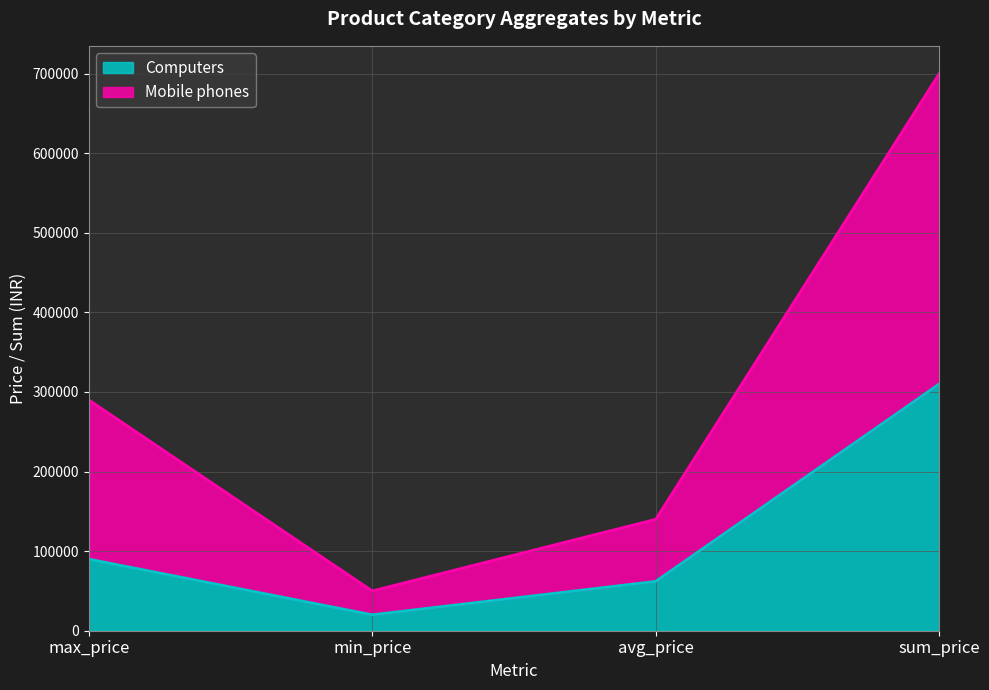

Does the chart display data point markers on the line(s)?

No